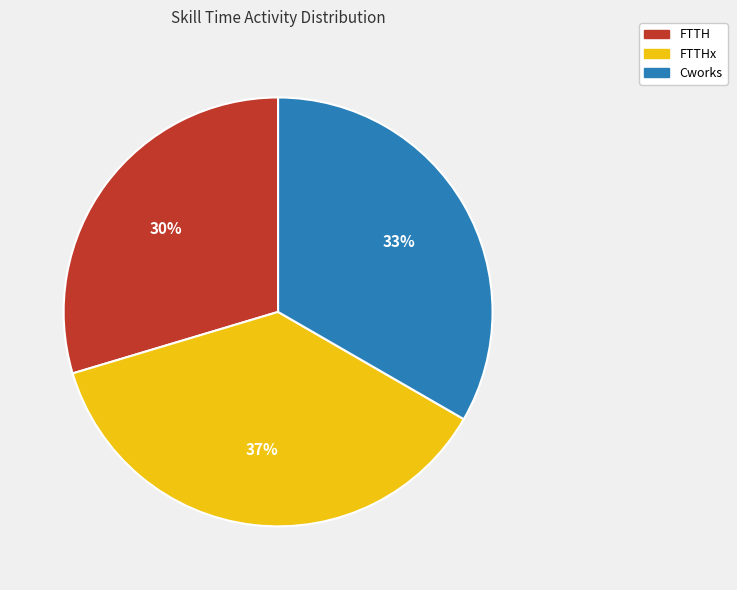

Does FTTHx represent more than half of the total?

No